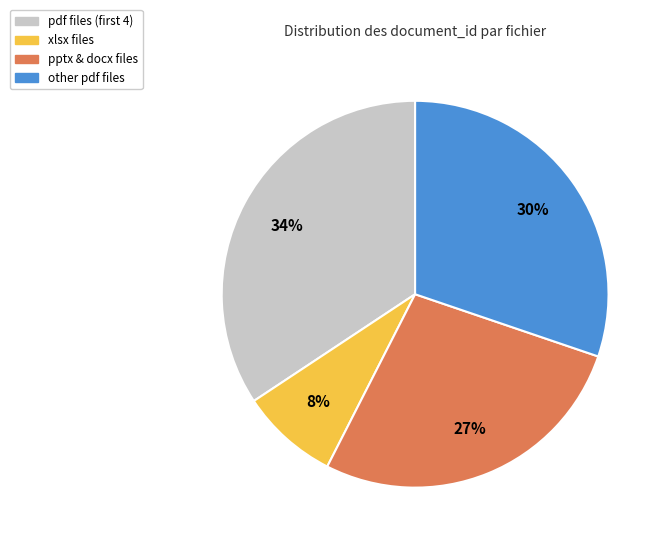

Which category has the smallest portion of the pie?

xlsx files